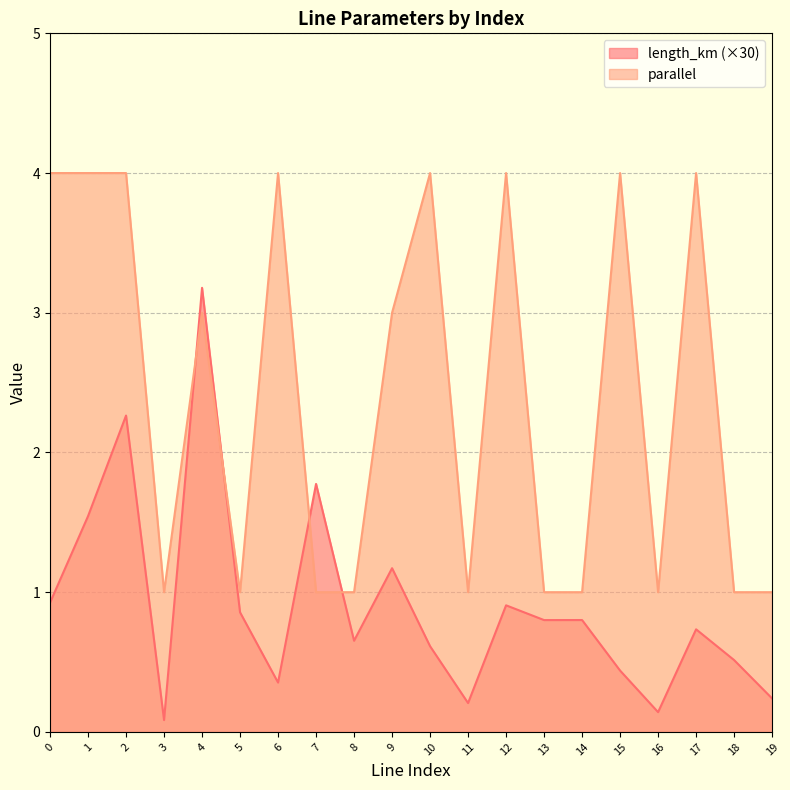

The value of parallel at 4 is 3.9. True or false?

False